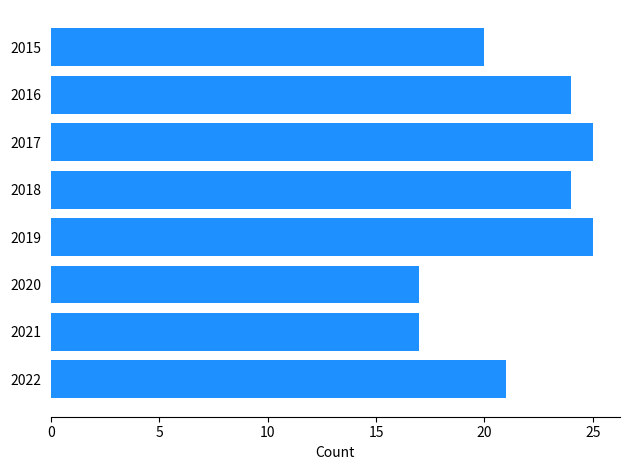

What is the value of the 8th bar from the top?

21